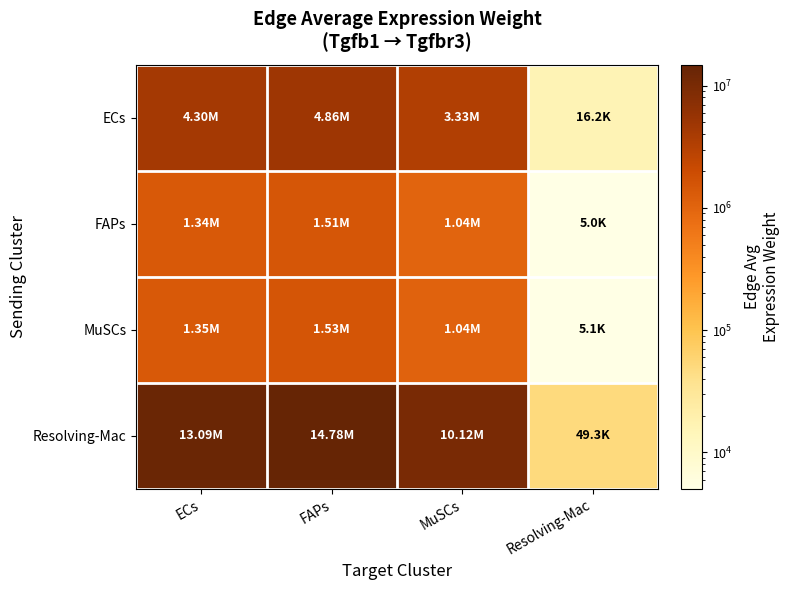

What is the difference between the highest and lowest values at FAPs?

13269480.9